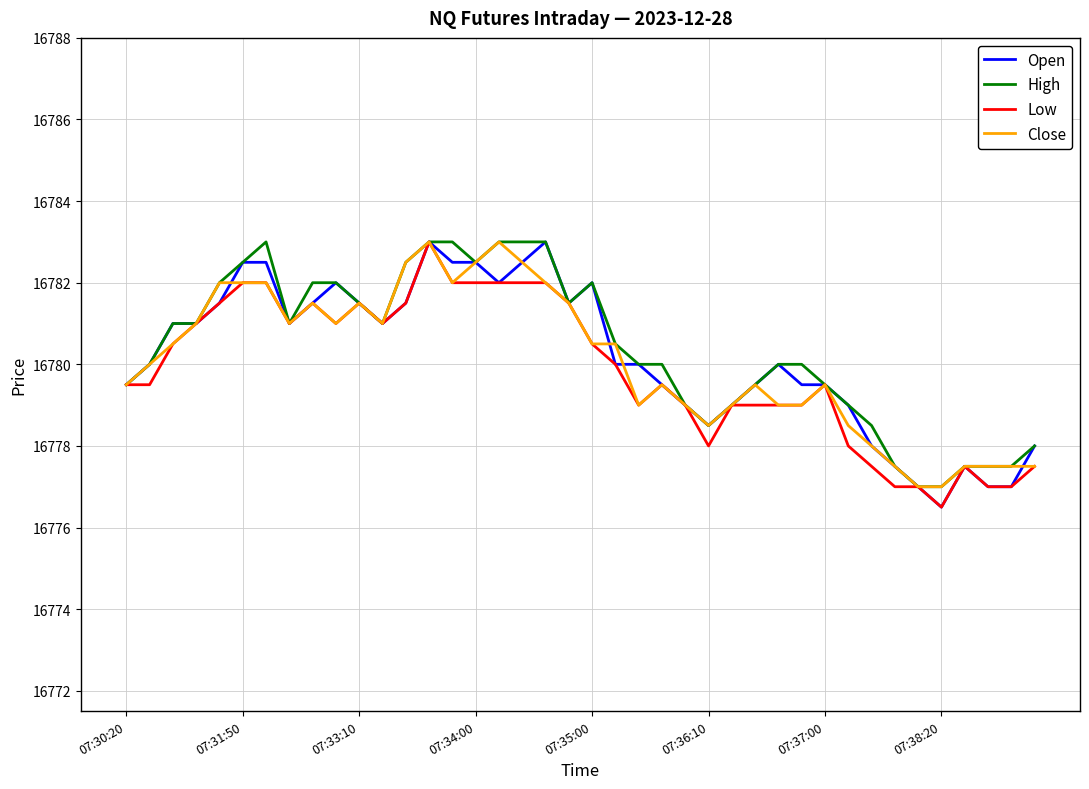

What is the highest value of the Low series?

16783.0